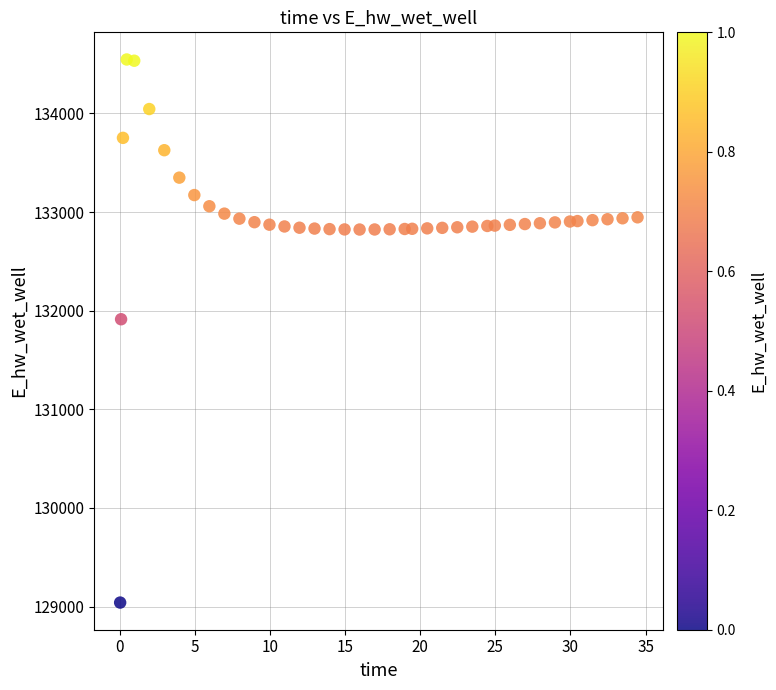

What Y value in the scatter plot is closest to 131794?

131913.6